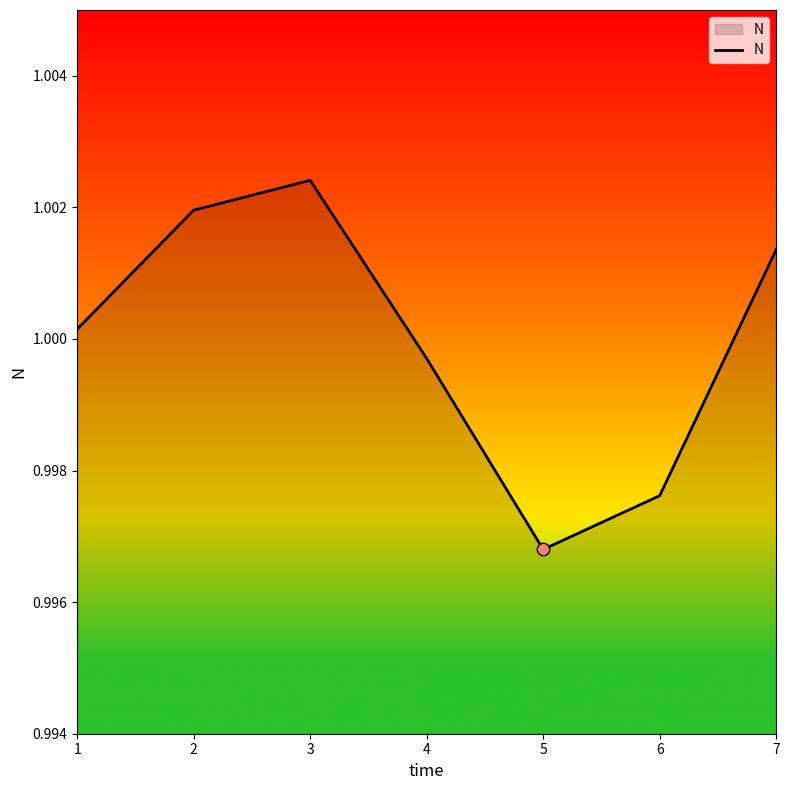

Between 2 and 3, which is larger?

3